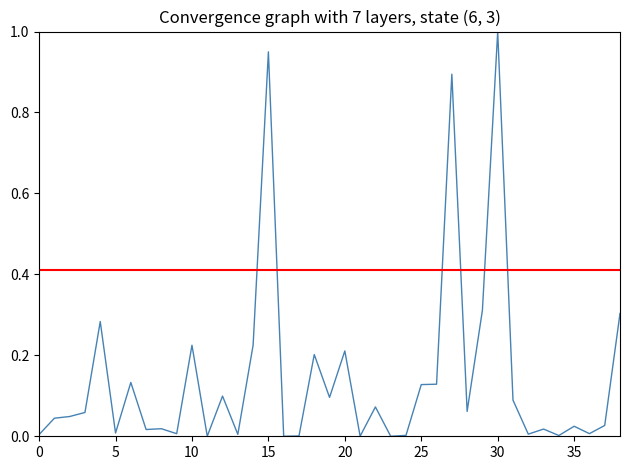

How many interior local valleys (lower than both neighbors) does the data have?

13